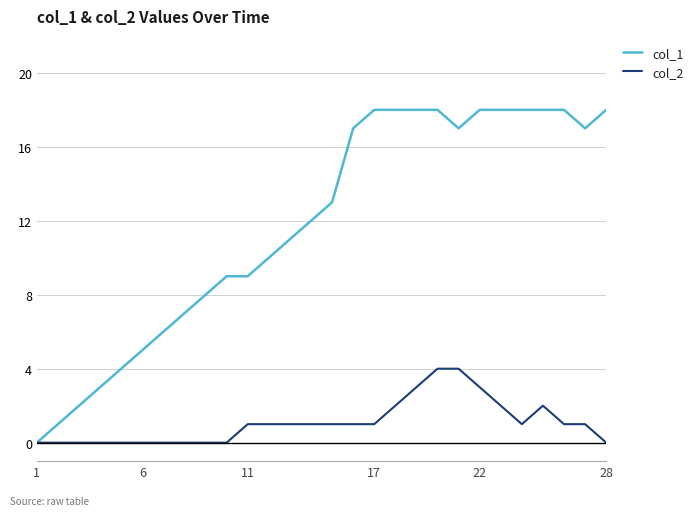

Rank the series by their average value, from highest to lowest.

col_1, col_2